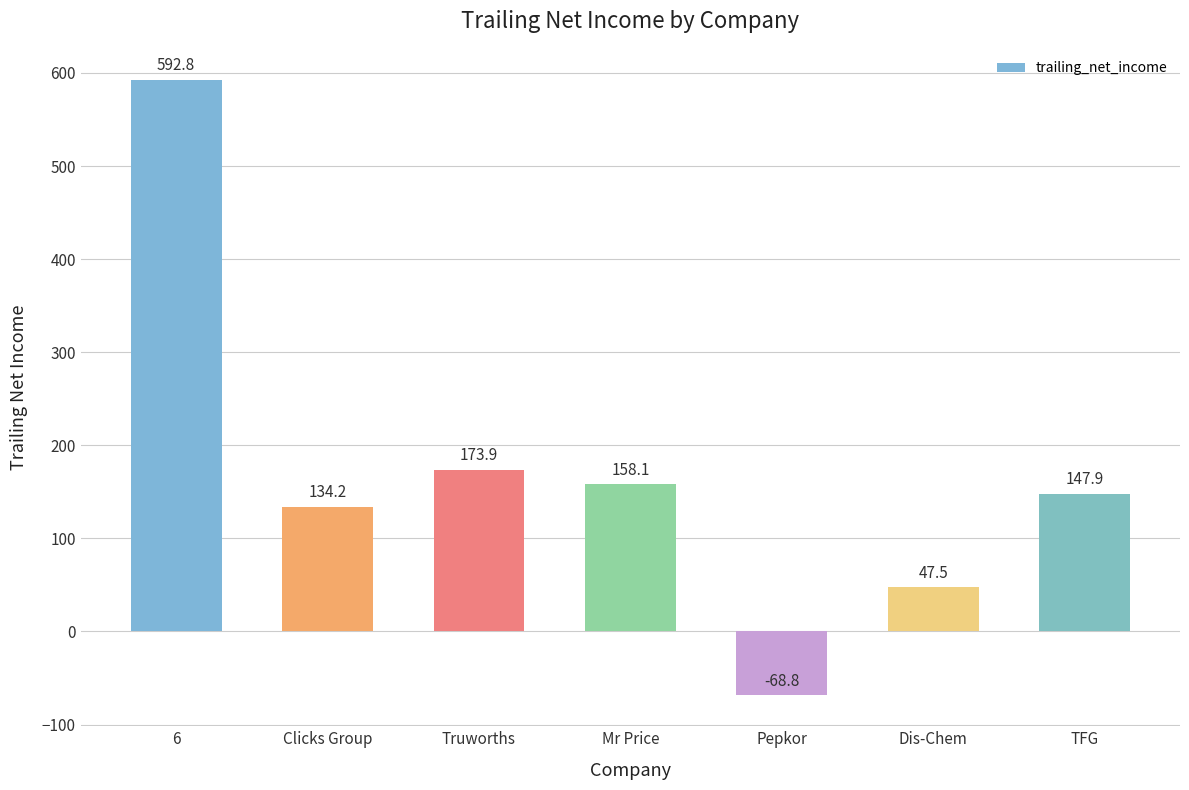

Reading left to right, transcribe all the data shown in this chart.

6=592.8	Clicks Group=134.2	Truworths=173.9	Mr Price=158.1	Pepkor=-68.8	Dis-Chem=47.5	TFG=147.9